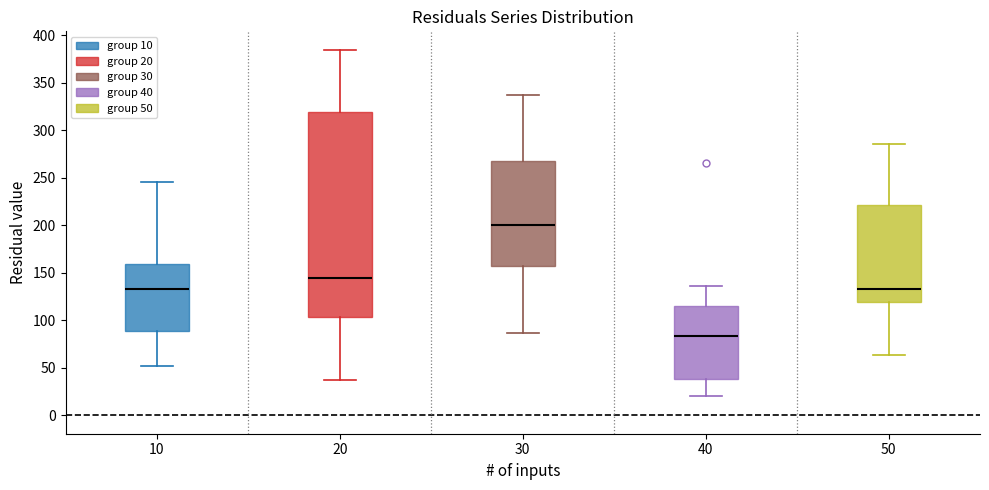

Which box is the tallest, from its lower edge to its upper edge?

20